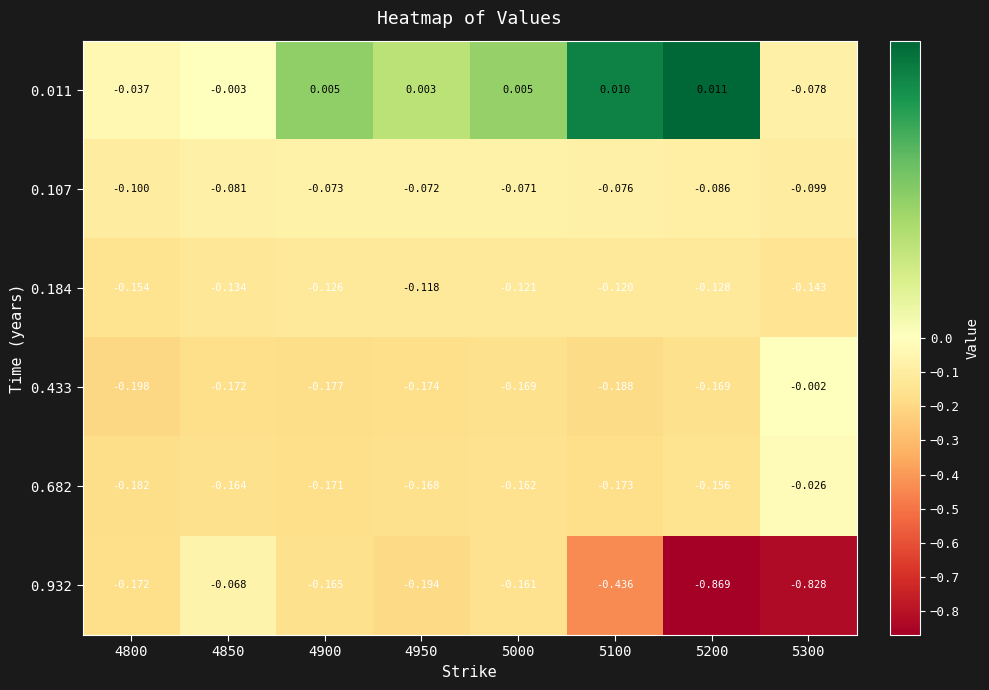

Is the value of 0.011 at 5200 greater than the value of 0.107 at 4950?

Yes